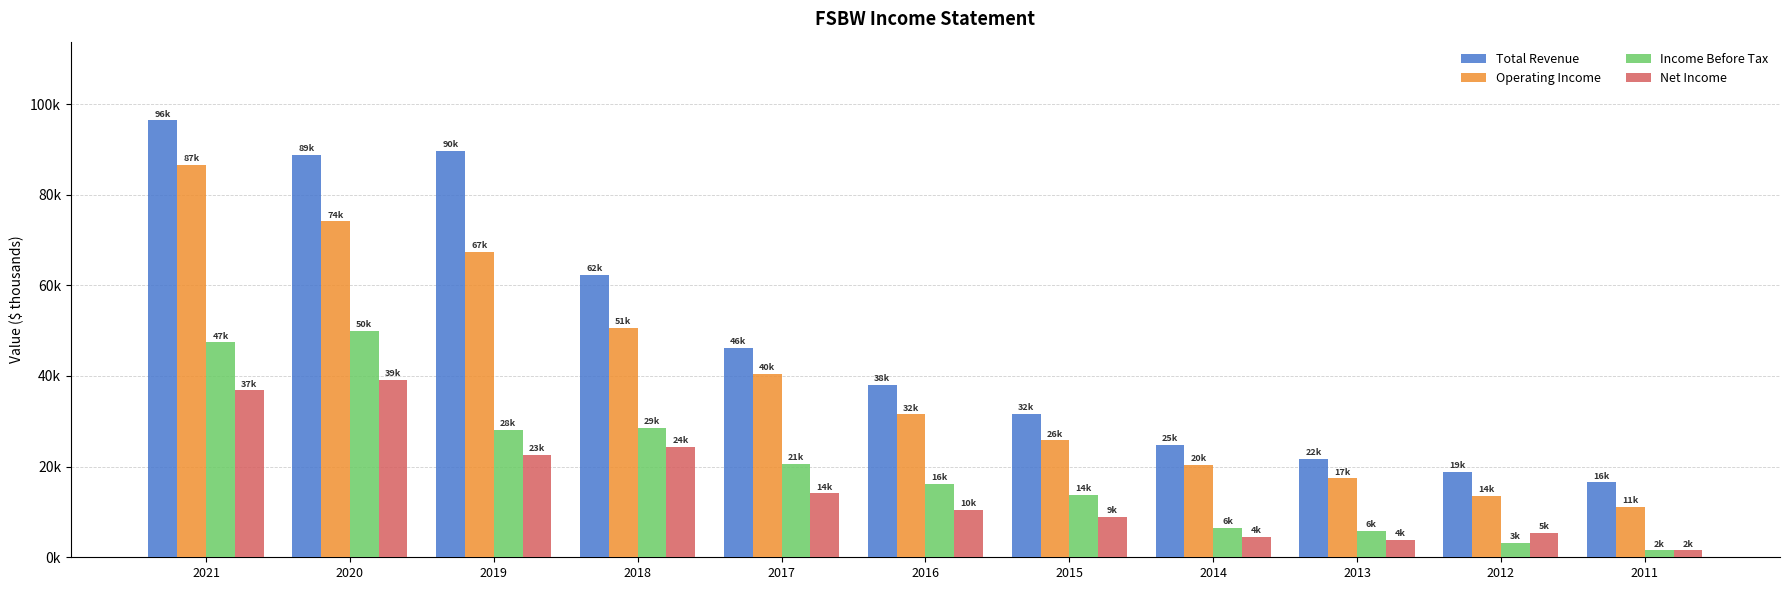

Does the chart contain any negative values?

No